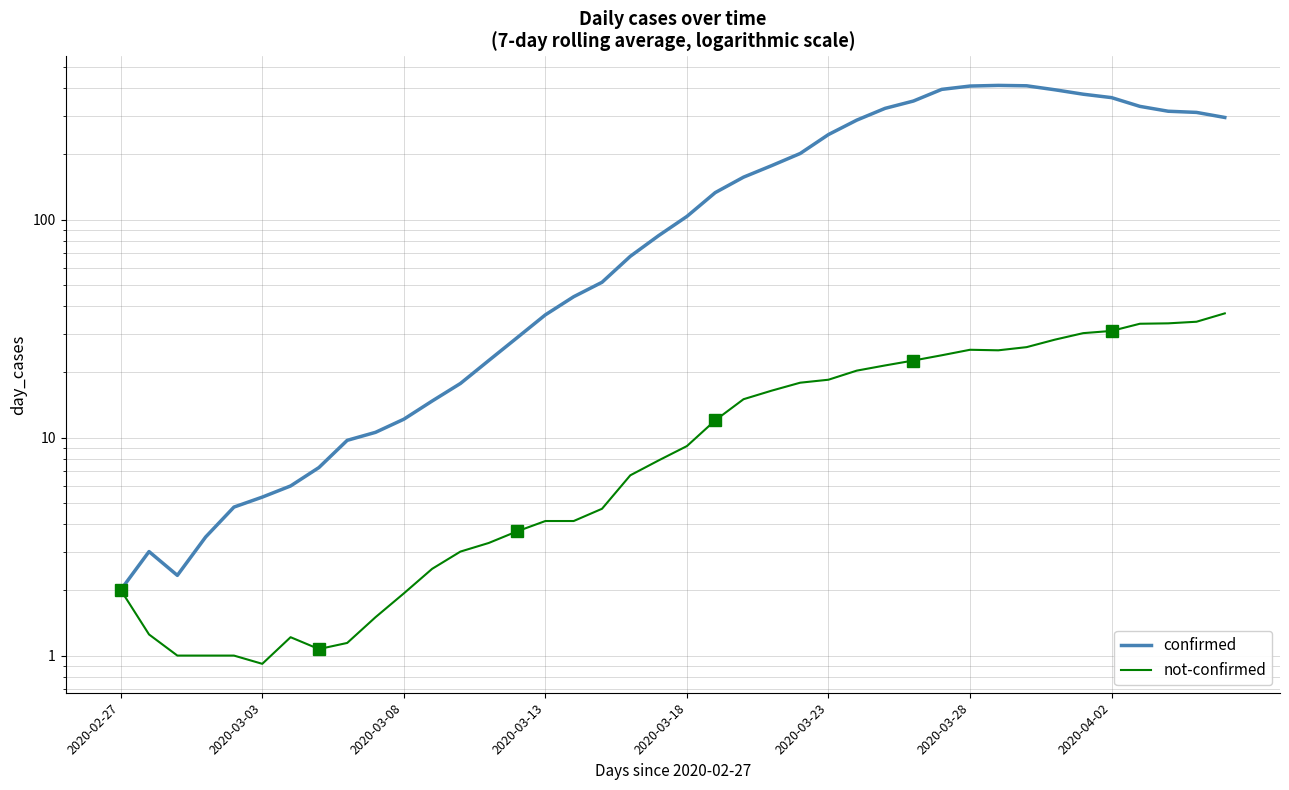

What is the highest value of the not-confirmed series?

37.1